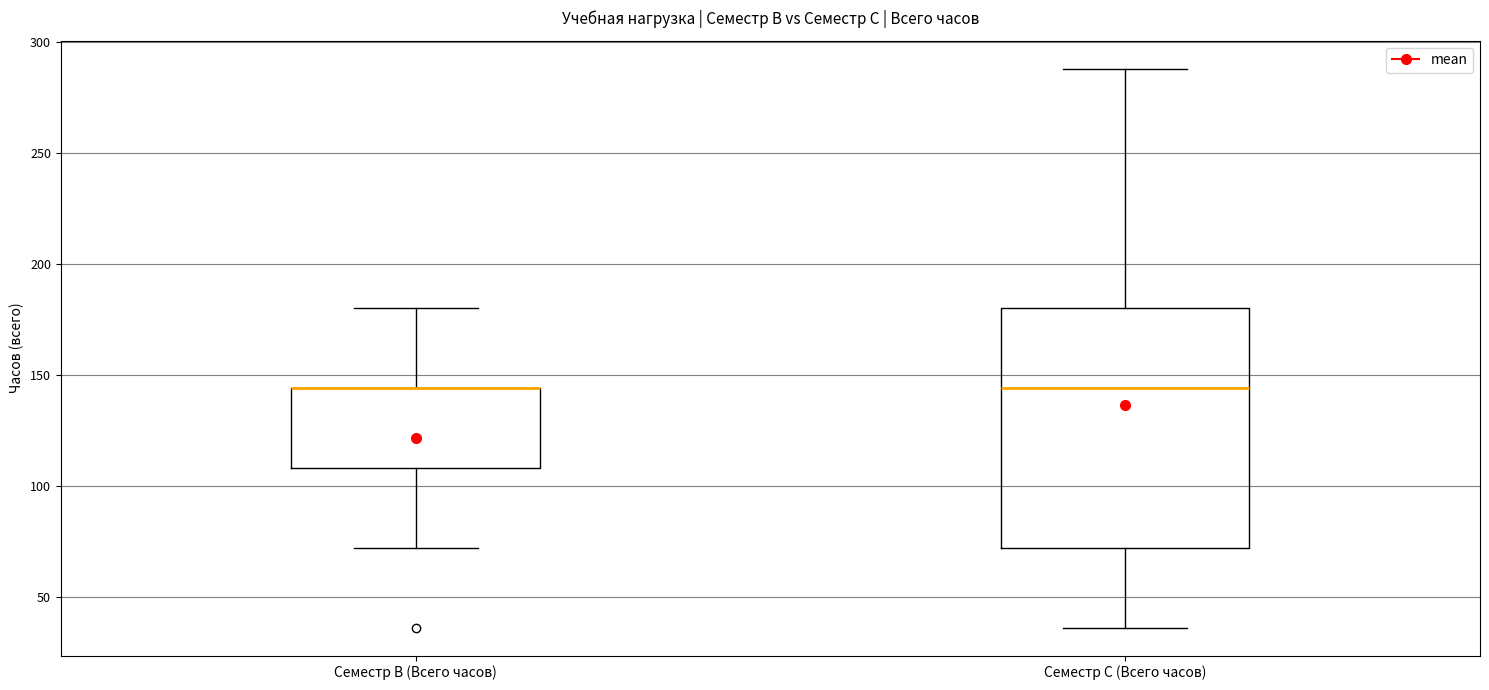

Where does the upper whisker of the box for Семестр B (Всего часов) end on the y-axis? The values are not printed on the chart, so give them approximately, as read against the axis.

180